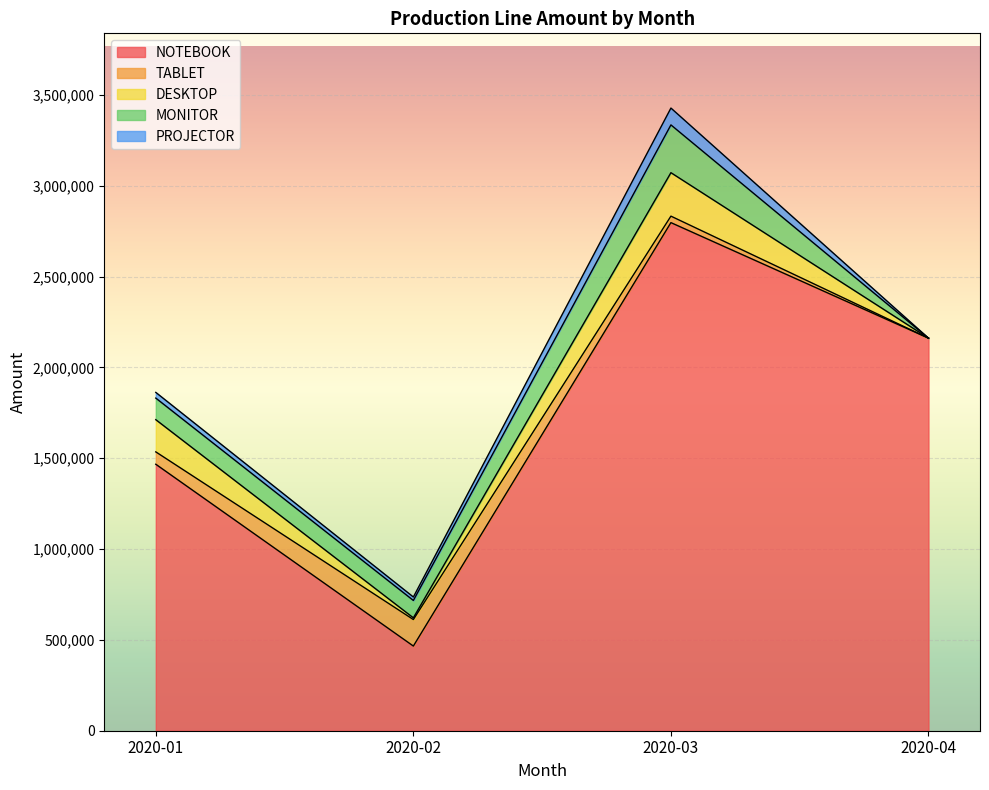

Reading left to right, transcribe all the data shown in this chart.

NOTEBOOK: 2020-01=1466865.9	2020-02=466049.1	2020-03=2796929.8	2020-04=2160965.9
TABLET: 2020-01=68085.5	2020-02=145938.0	2020-03=35669.6	2020-04=0.0
DESKTOP: 2020-01=177255.3	2020-02=9409.5	2020-03=239308.8	2020-04=0.0
MONITOR: 2020-01=118865.4	2020-02=95726.1	2020-03=262945.5	2020-04=0.0
PROJECTOR: 2020-01=31342.4	2020-02=18985.4	2020-03=92754.9	2020-04=0.0